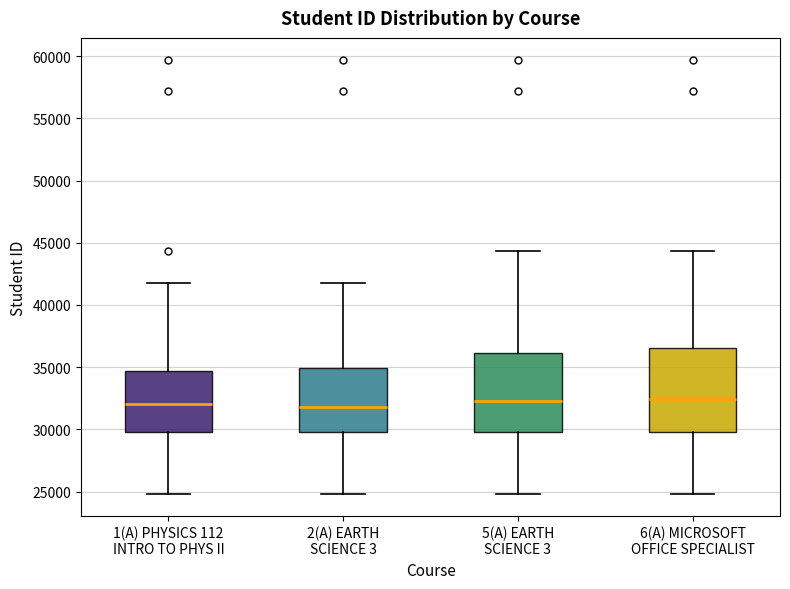

Reading left to right, transcribe this box plot: for each box, give where its median line is, the range the box spans, and where its two whiskers end, as read against the y-axis. The values are not printed on the chart, so give them approximately, as read against the axis.

1(A) PHYSICS 112 INTRO TO PHYS II: median 32000, box 30000 to 34500, whiskers 25000 to 42000
2(A) EARTH SCIENCE 3: median 32000, box 30000 to 35000, whiskers 25000 to 42000
5(A) EARTH SCIENCE 3: median 32500, box 30000 to 36000, whiskers 25000 to 44500
6(A) MICROSOFT OFFICE SPECIALIST: median 32500, box 30000 to 36500, whiskers 25000 to 44500